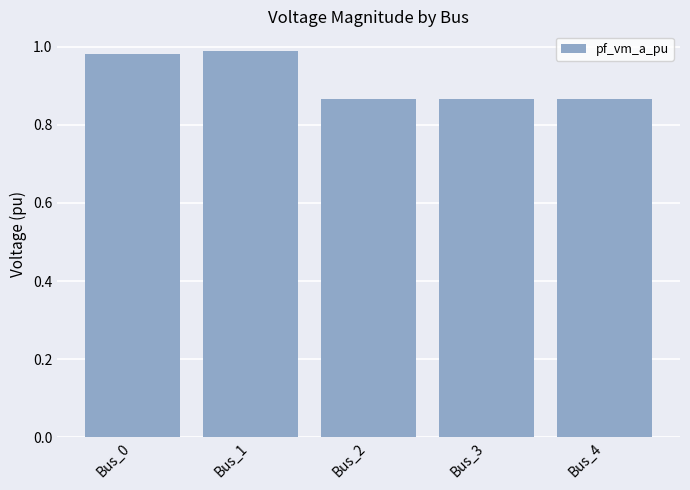

What is the difference between the maximum and minimum values?

0.1